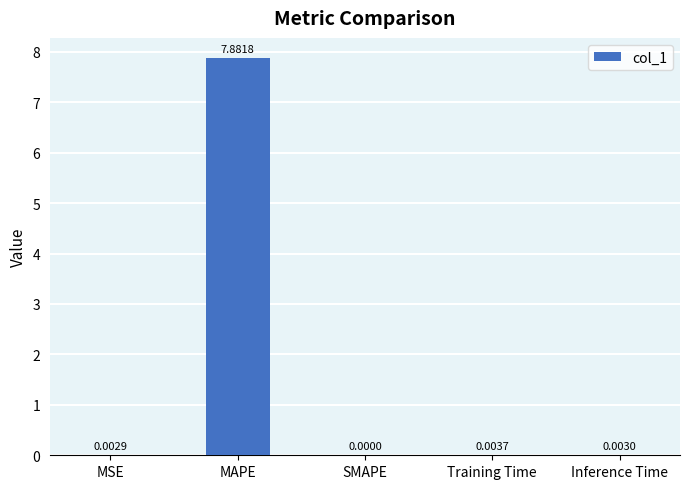

What is the sum of all values?

7.9